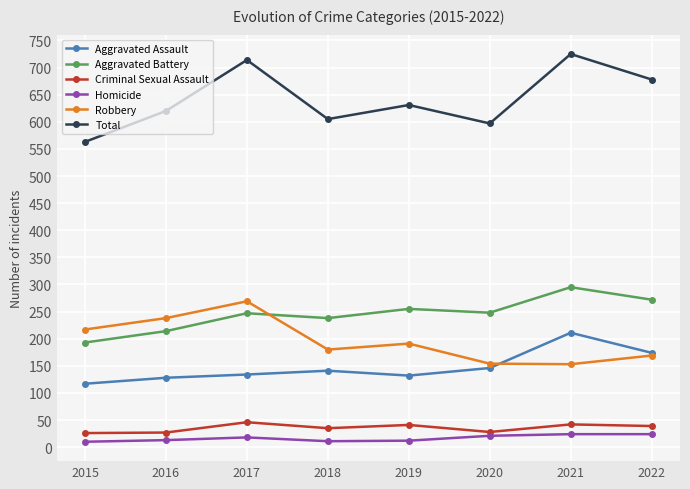

What is the sum of the Aggravated Battery values at 2015 and 2016?

407